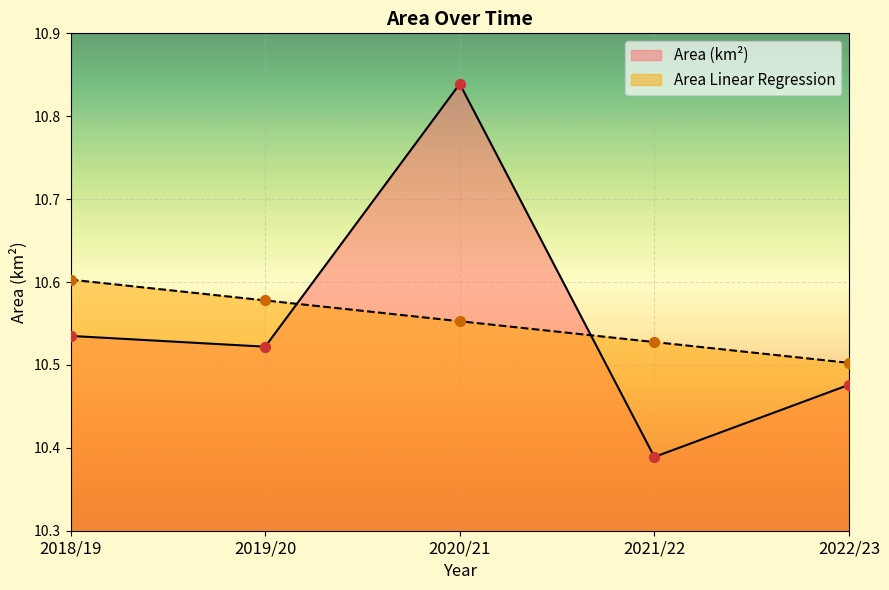

At how many categories does at least one series exceed 10?

5